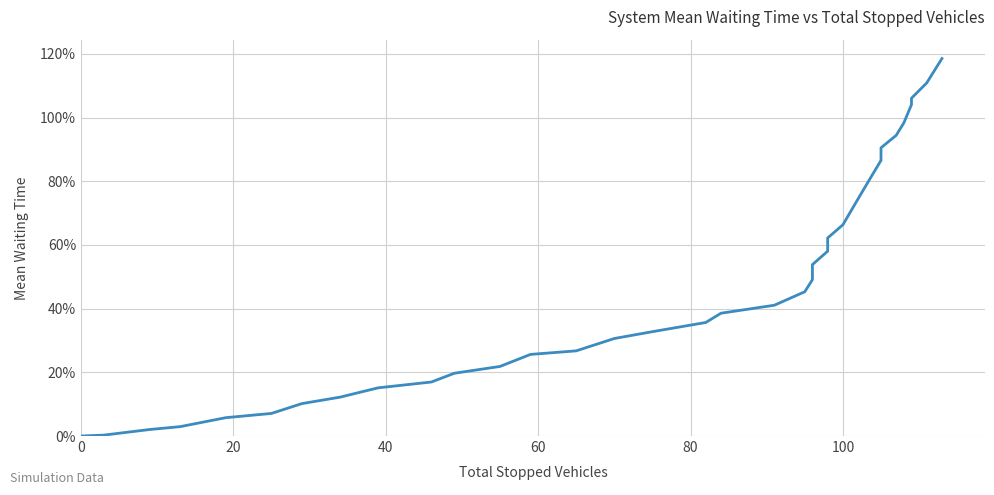

Does the chart display data point markers on the line(s)?

No